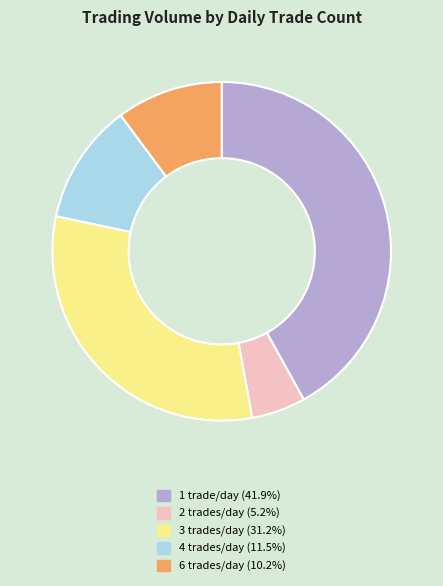

Is there any slice that represents more than half of the pie?

No